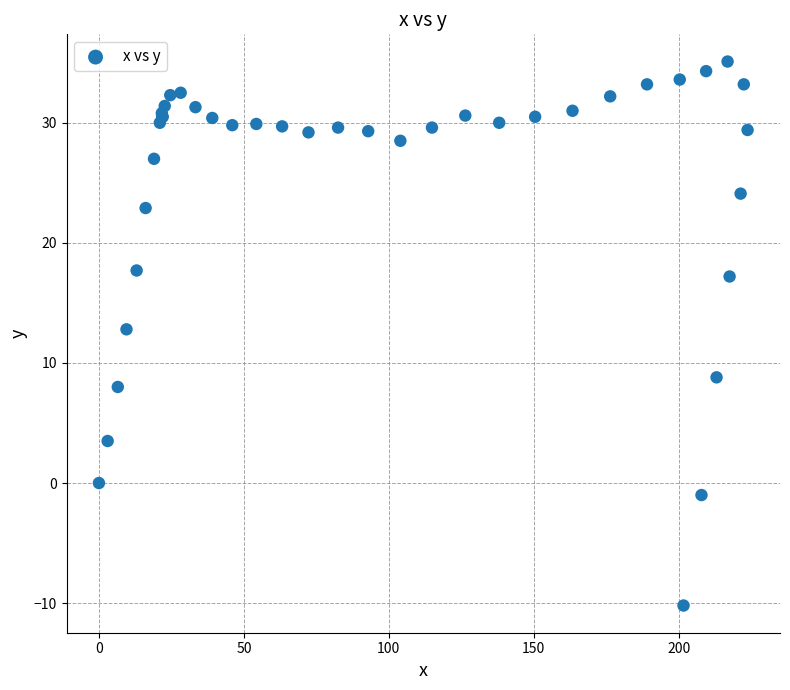

What Y value in the scatter plot is closest to 12?

12.8